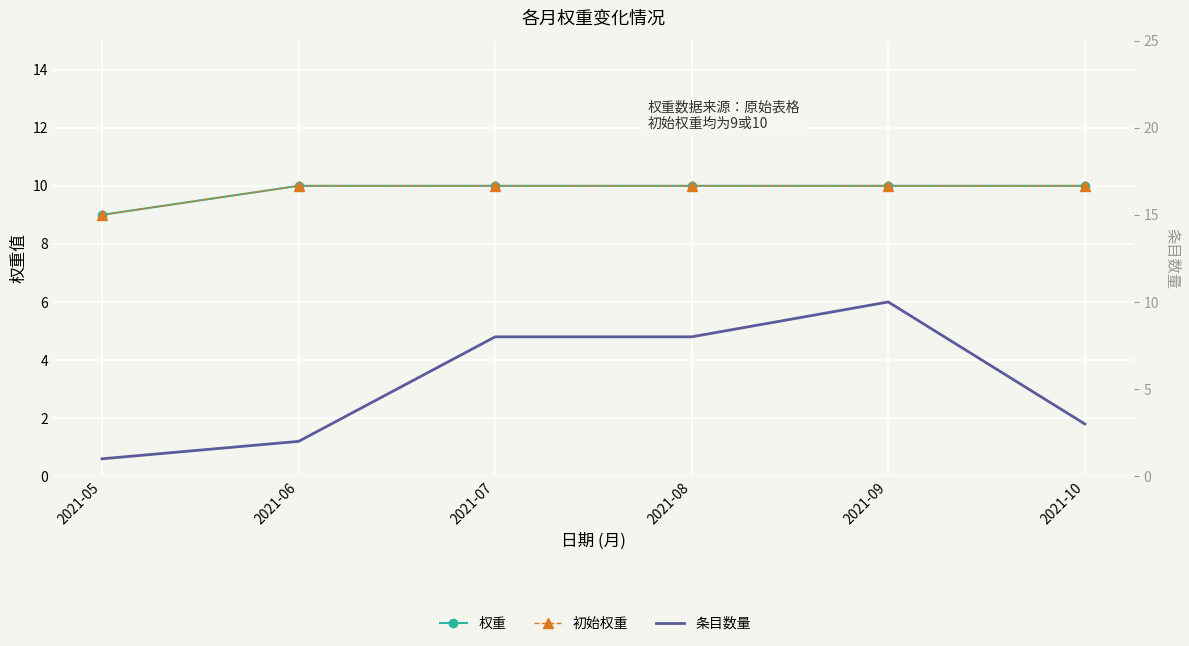

At which category is the sum across all series the highest?

2021-09